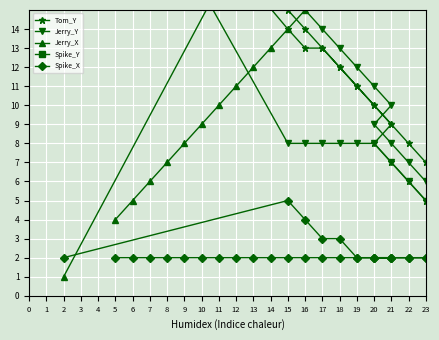

True or false: Jerry_Y has more than 1 points higher than both neighbors.

False